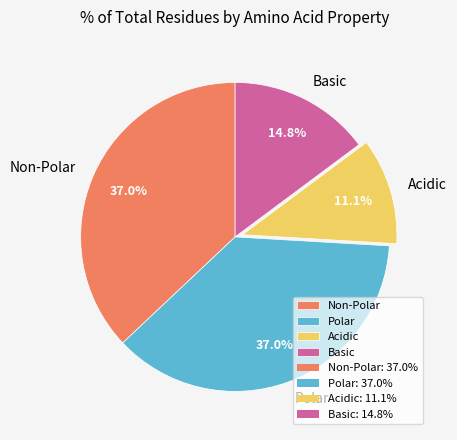

Between Non-Polar and Acidic, which is larger?

Non-Polar